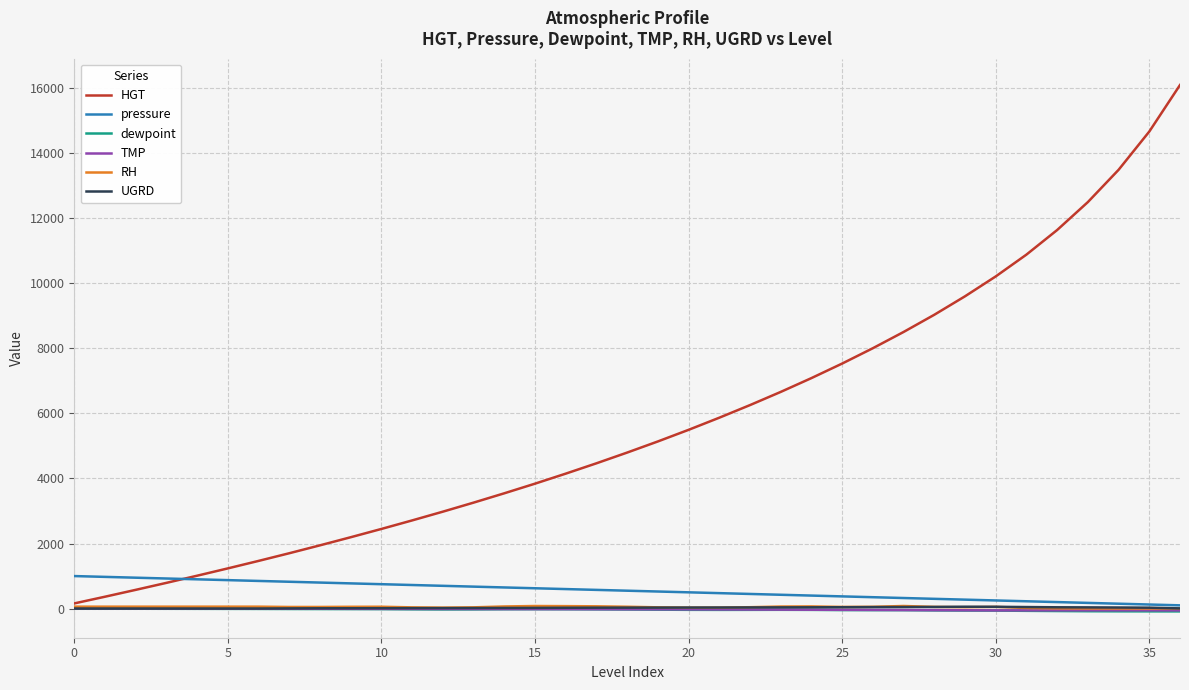

What is the maximum value shown in the chart?

16099.0